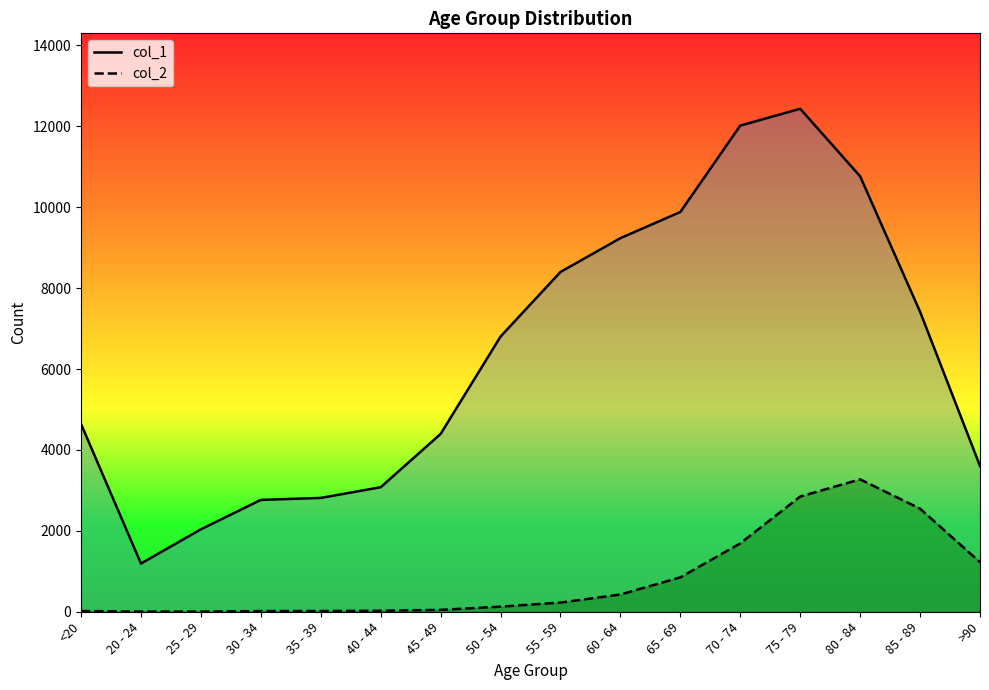

What is the value of the col_1 point at the 10th from the left?

9236